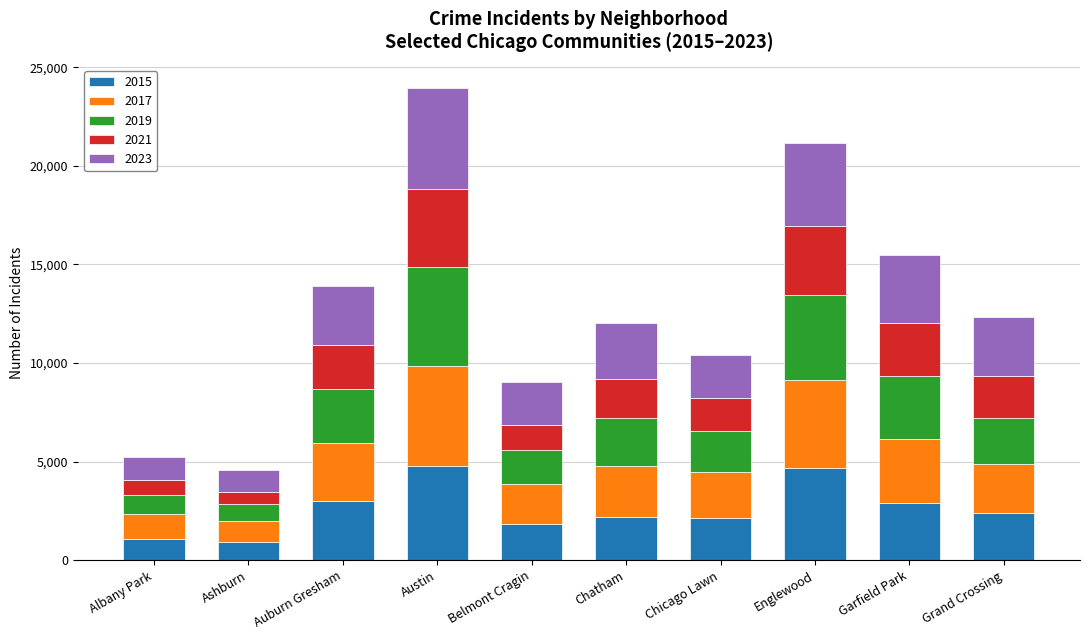

Is it true that 2015 equals 1812 at Belmont Cragin?

True